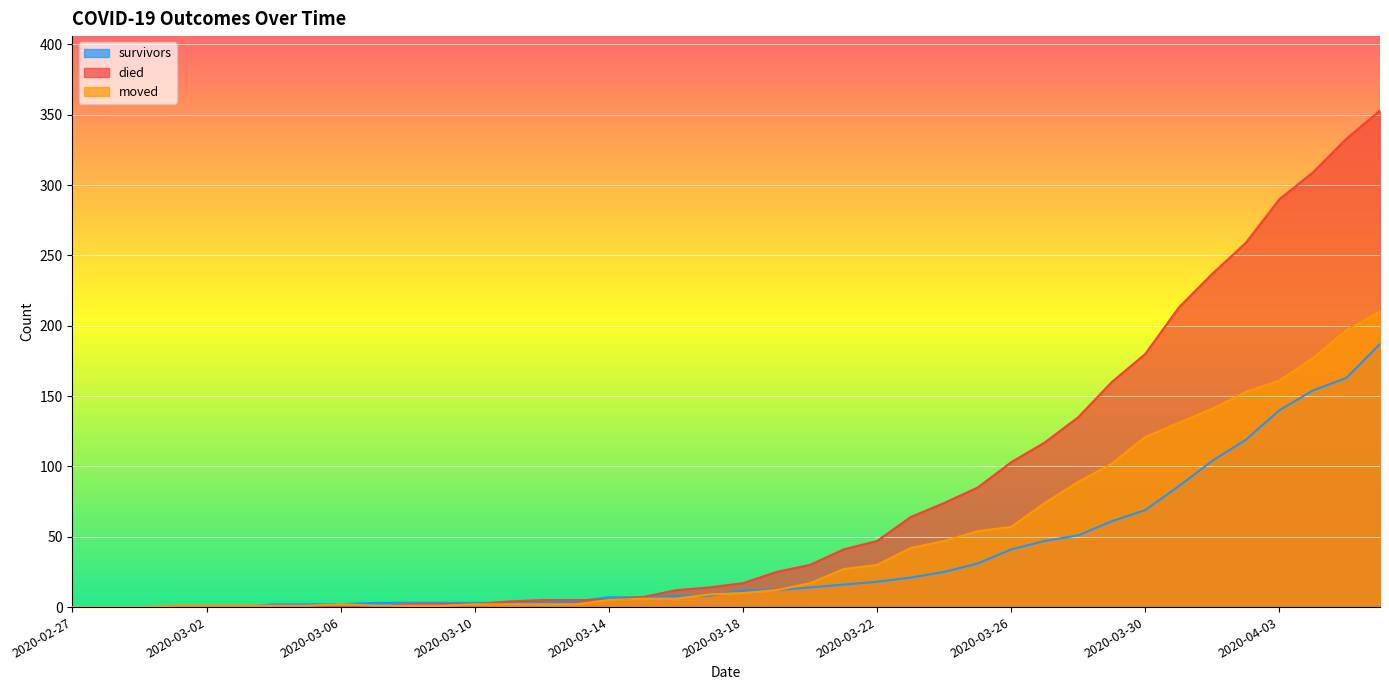

At which label does moved reach its peak?

2020-04-06